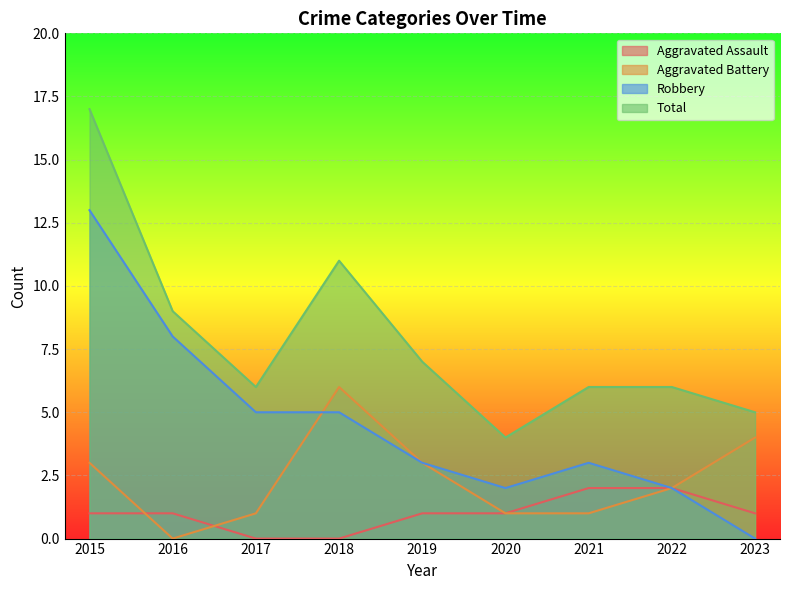

The Aggravated Battery series shows 8 at 2018. True or false?

False